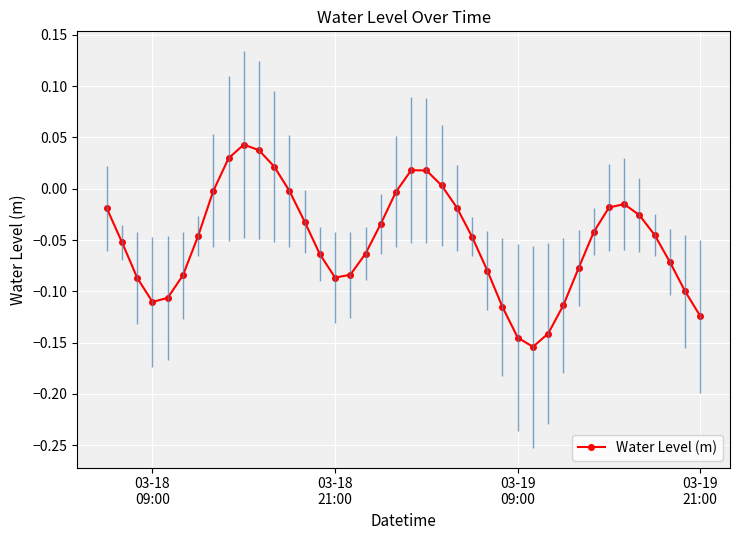

In Water Level (m), how many points are higher than both neighbors (excluding endpoints)?

3